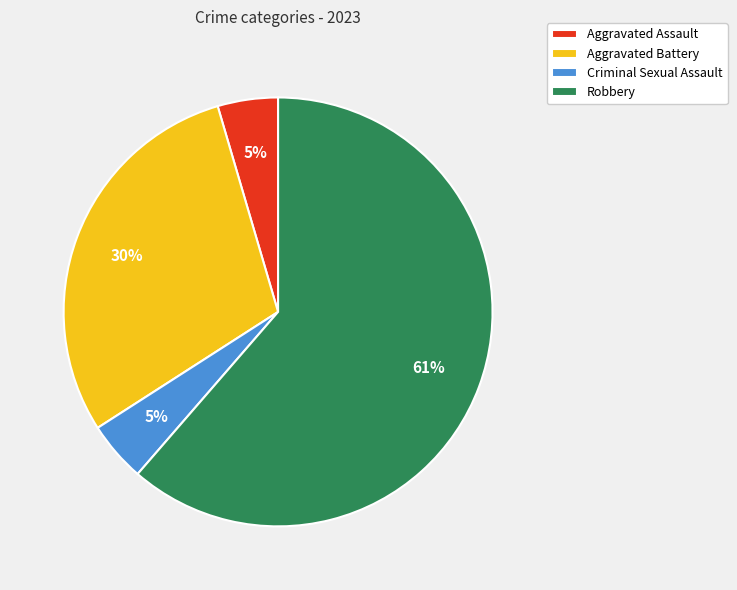

Between Robbery and Criminal Sexual Assault, which is larger?

Robbery